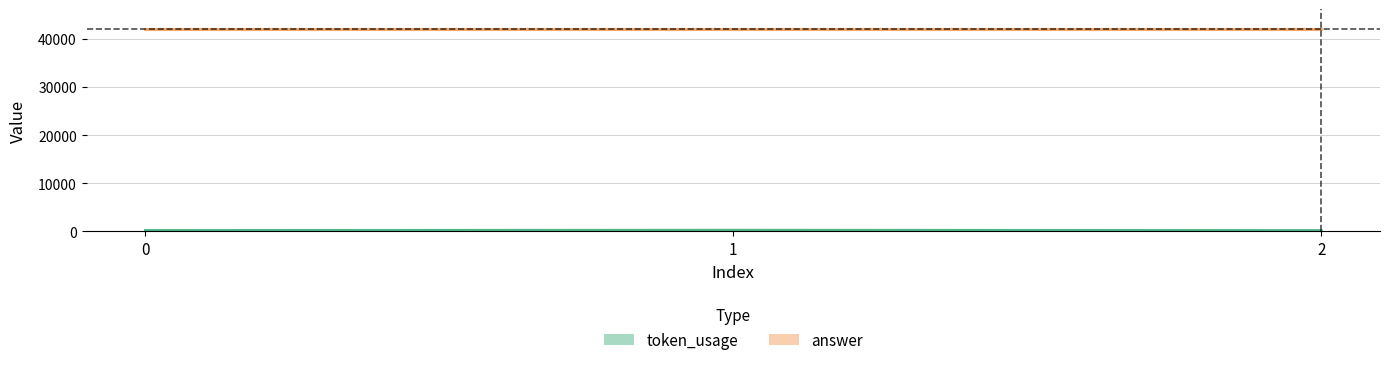

What is the spread (max minus min) of values at 2?

41833